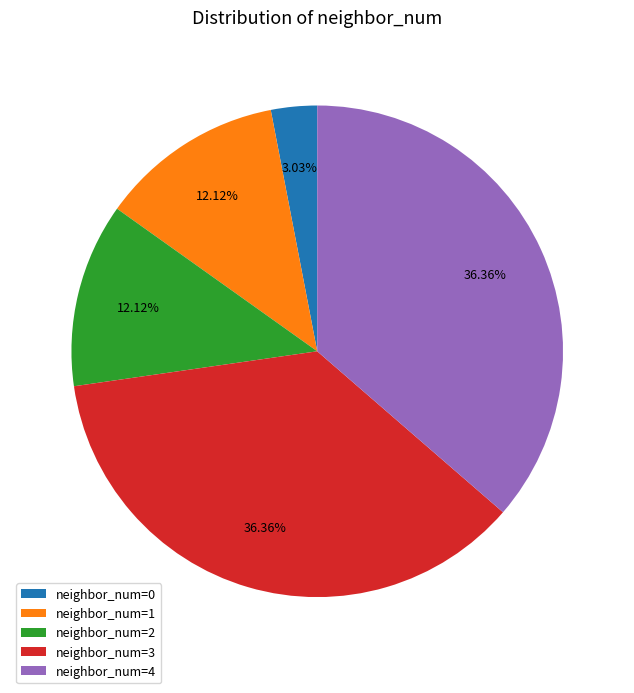

Combined, do neighbor_num=4 and neighbor_num=3 account for over 50%?

Yes